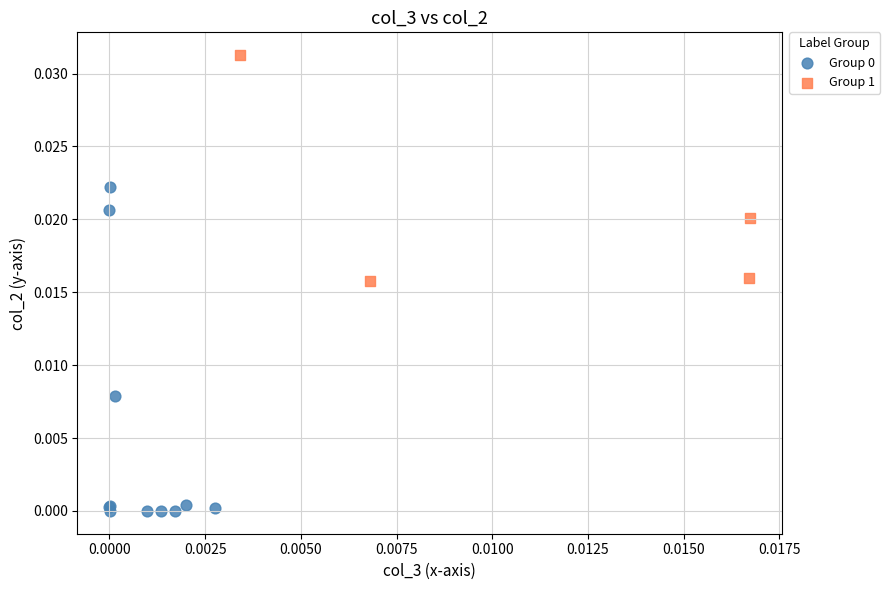

Which series contains the highest Y value?

Group 1